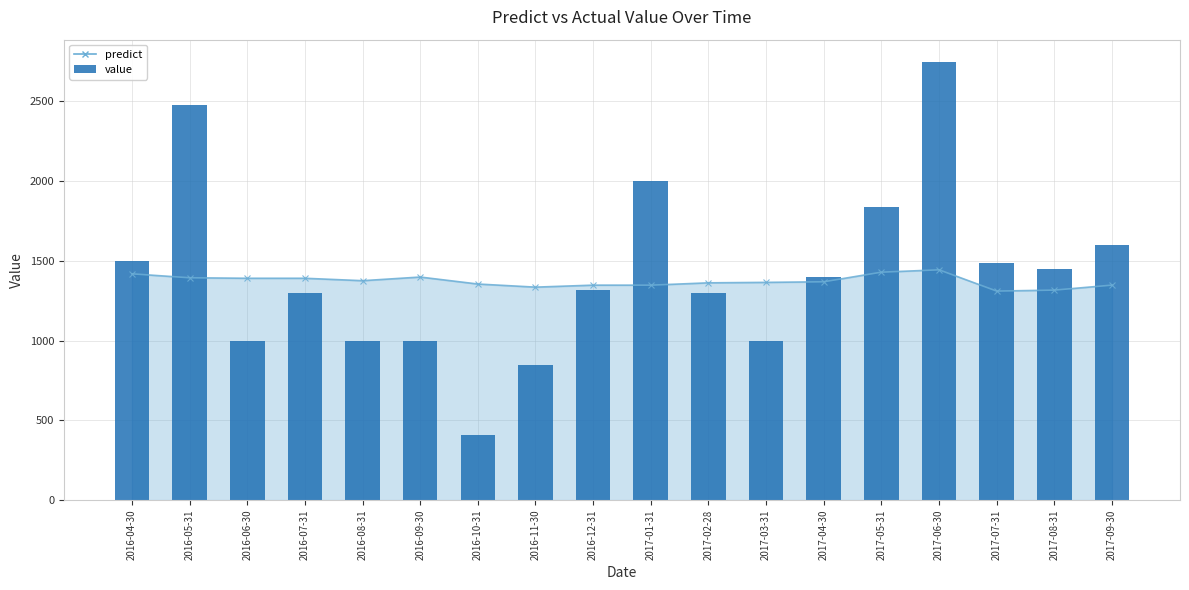

How many bars are there in total?

18